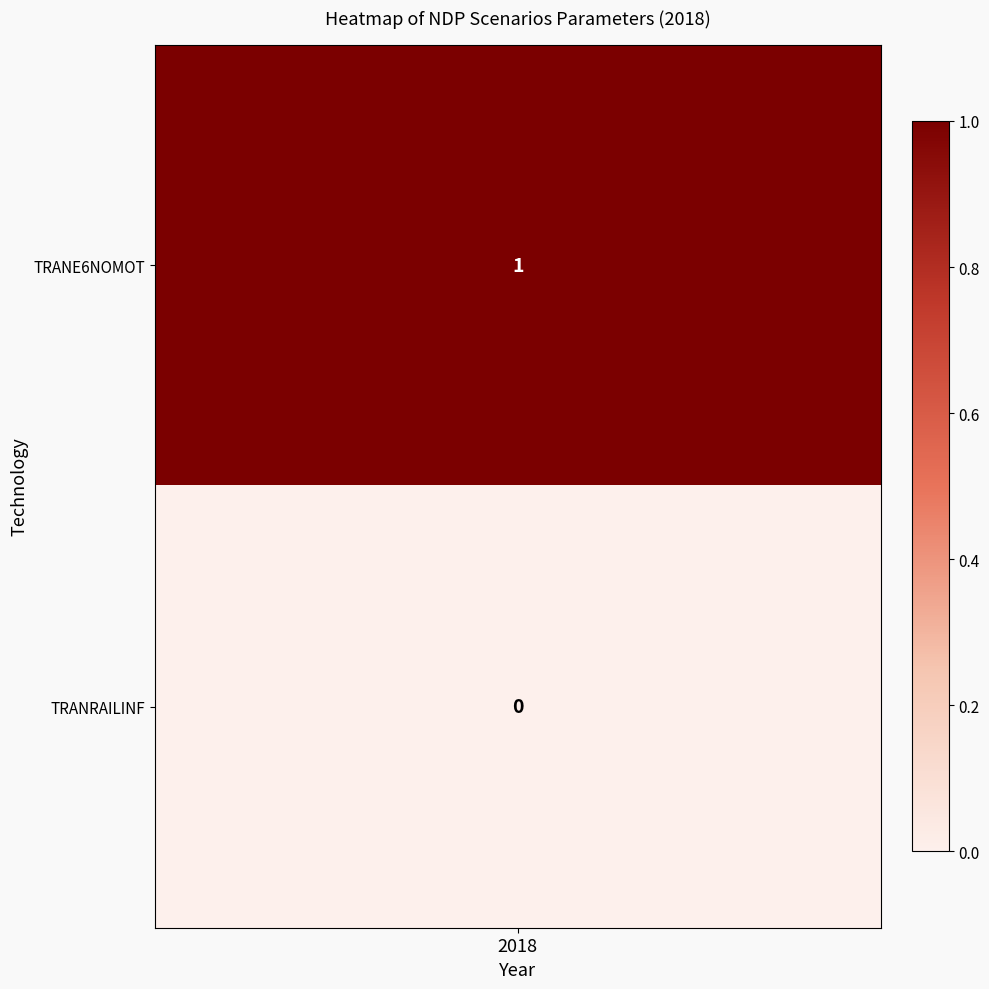

What is the total value across all series at 0?

1